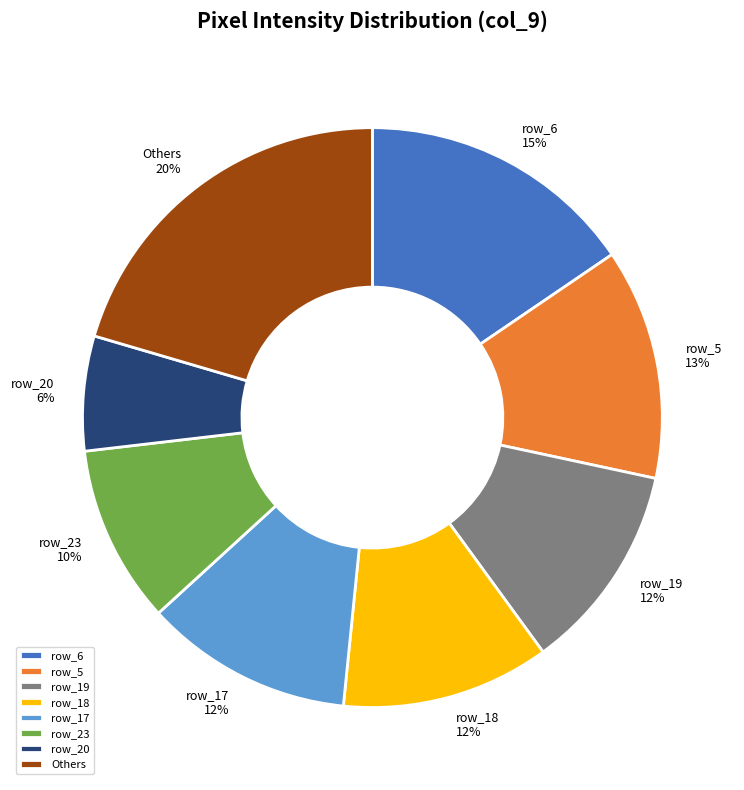

Approximately how many times larger is the value at row_18 compared to row_17?

1.0